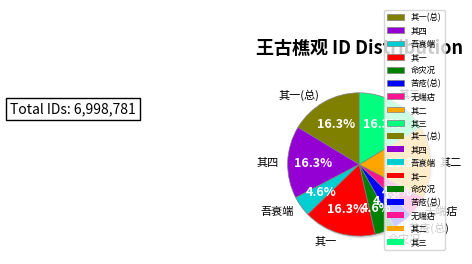

How much of the chart is everything except 王古樵观予苦疮鄙句遂自赋眉遭二韵各二首因次其韵为戏 其四?

83.7%